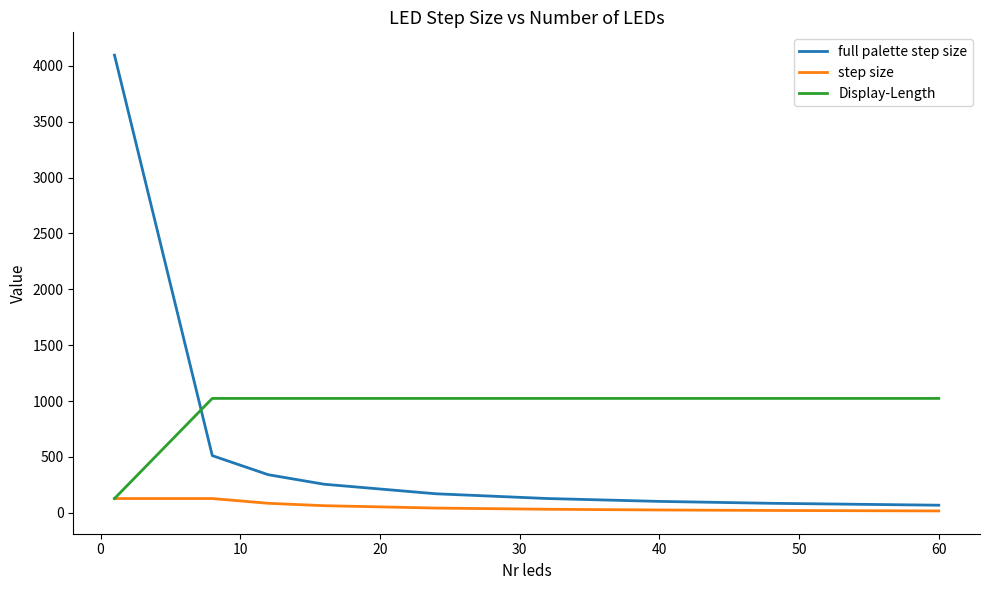

How many values in the Display-Length series are below 1024?

1